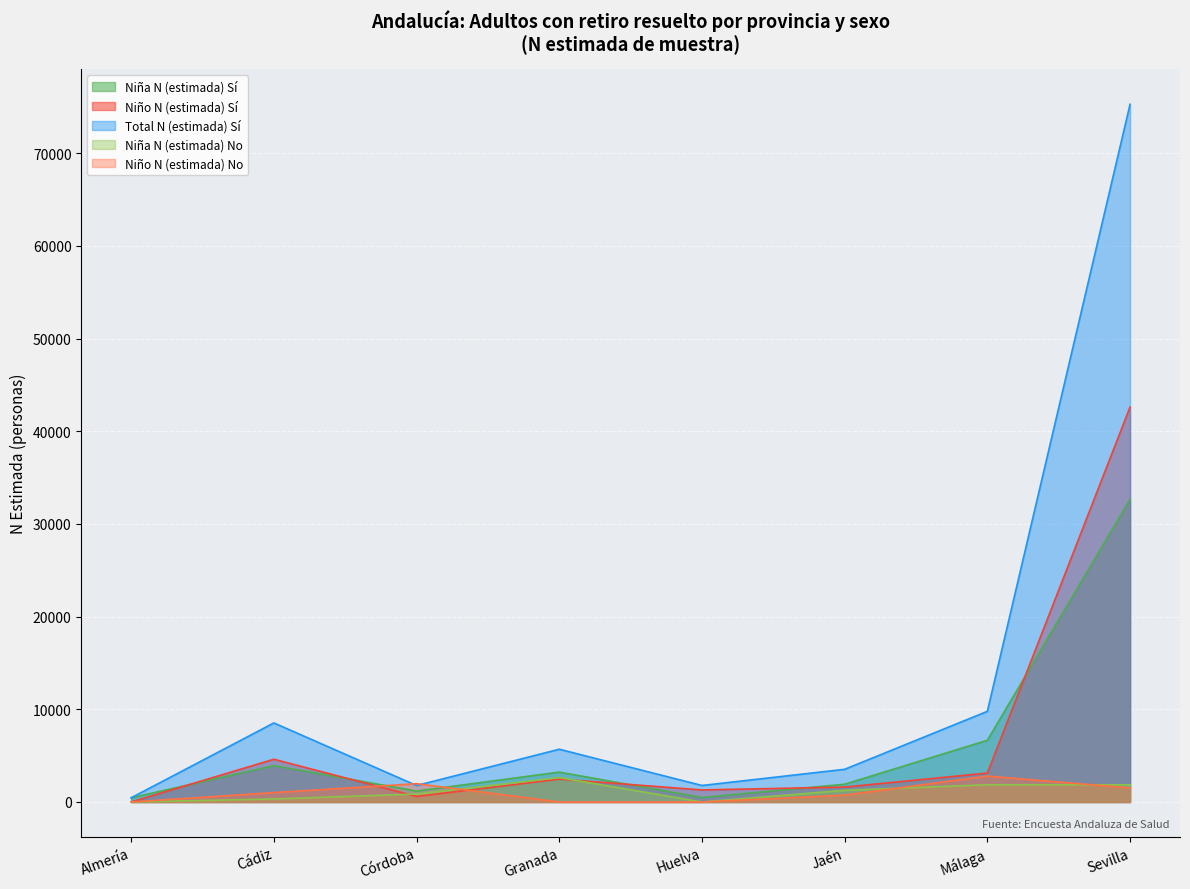

What is the value of the Niño N (estimada) Sí point at the 8th from the left?

42617